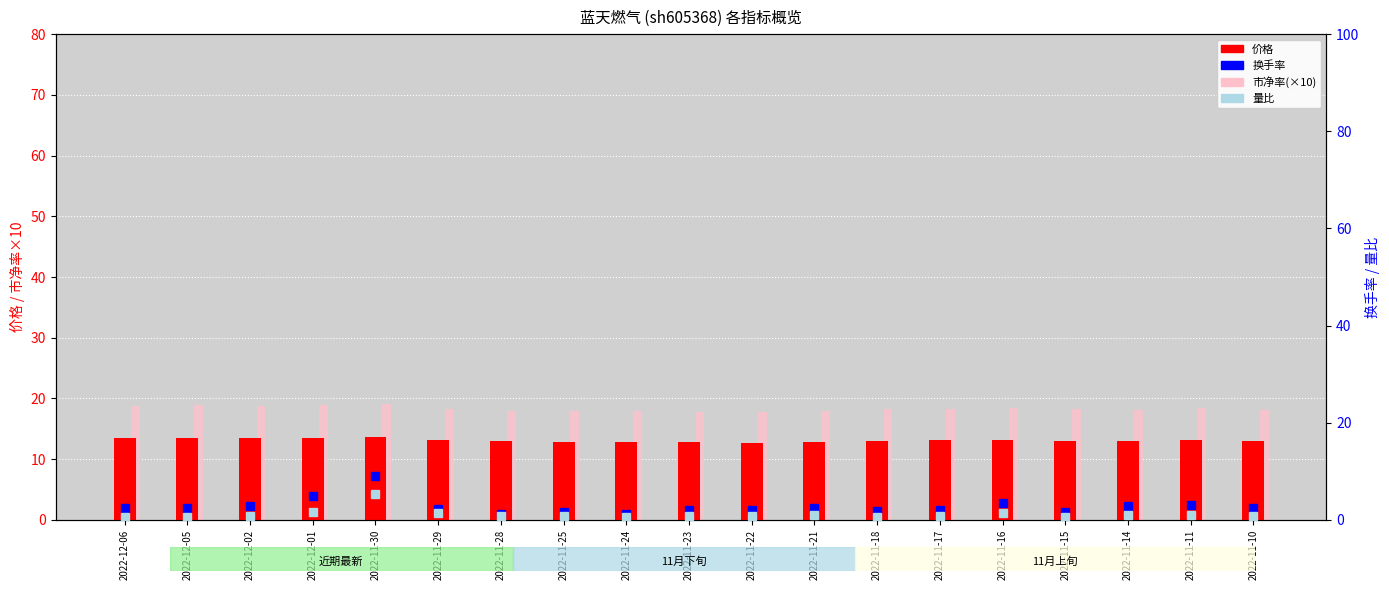

Reading left to right, extract all data points from this chart.

价格: 13.5	13.5	13.4	13.6	13.7	13.1	12.9	12.9	12.8	12.8	12.7	12.8	13.0	13.1	13.2	13.1	12.9	13.2	13.0
市净率(×10): 18.8	18.9	18.7	18.9	19.1	18.3	18.0	18.0	17.9	17.8	17.7	17.9	18.2	18.3	18.5	18.2	18.1	18.4	18.1
换手率: 2.4	2.4	2.8	5.0	9.1	2.3	1.3	1.6	1.3	1.9	2.1	2.4	1.8	2.1	3.6	1.7	2.8	3.0	2.4
量比: 0.6	0.6	0.7	1.6	5.4	1.4	0.7	0.8	0.6	0.8	0.9	1.0	0.7	0.8	1.5	0.6	1.0	1.0	0.8